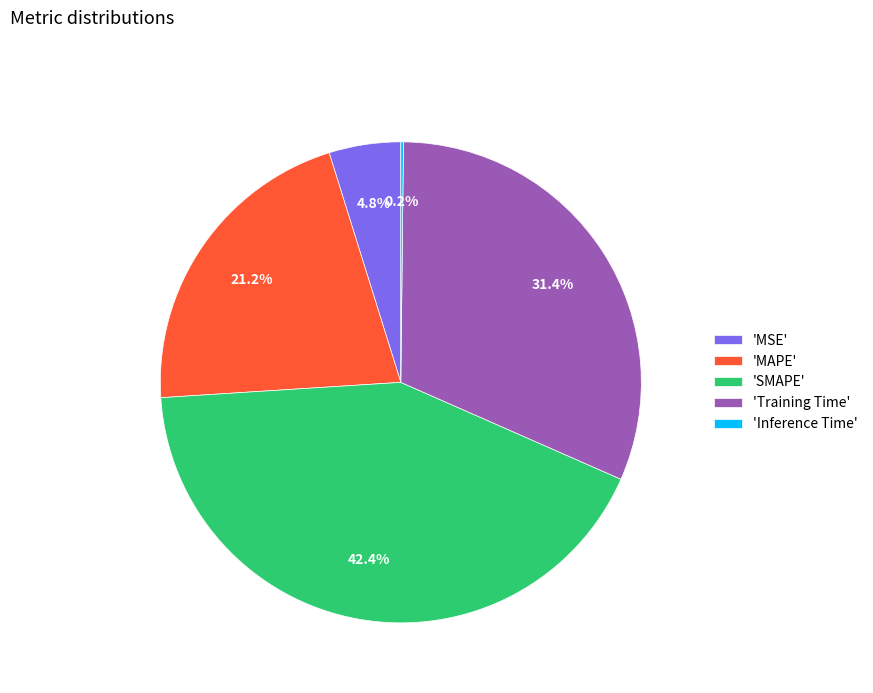

Is 'MAPE' the majority of the pie?

No